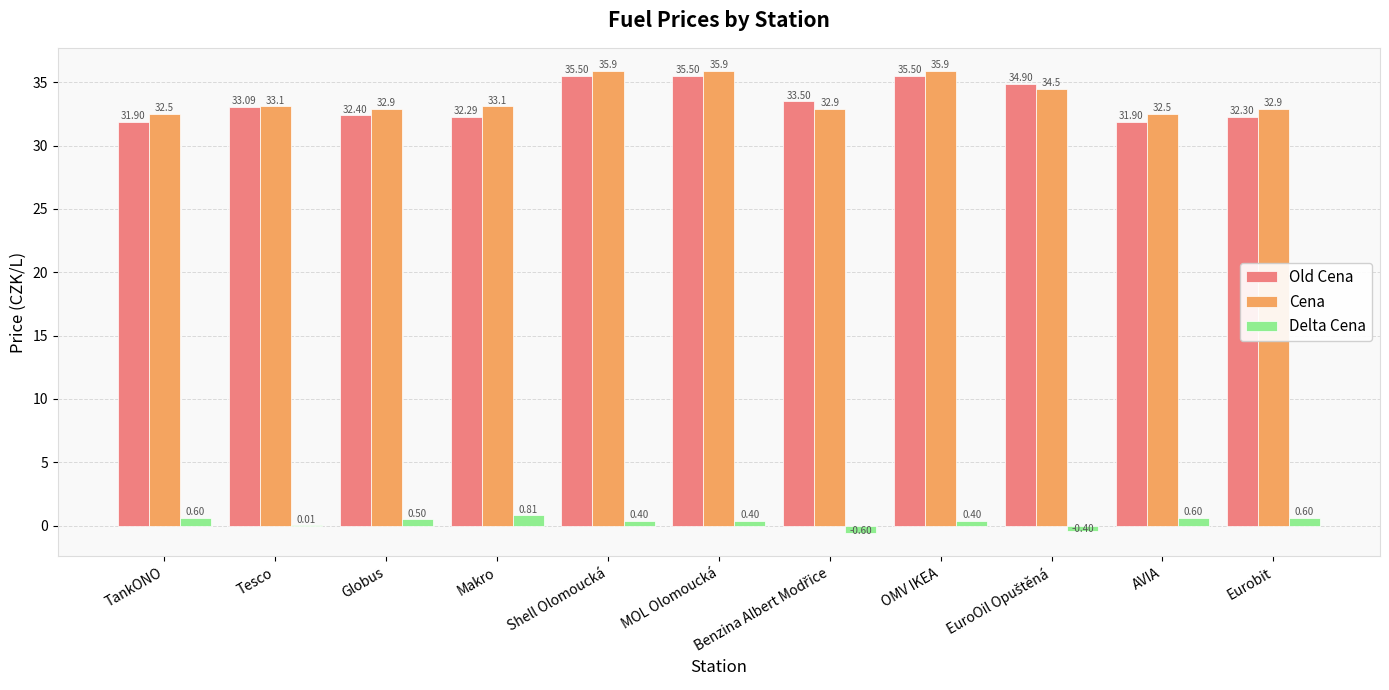

What is the sum of the Delta Cena values at AVIA and OMV IKEA?

1.0